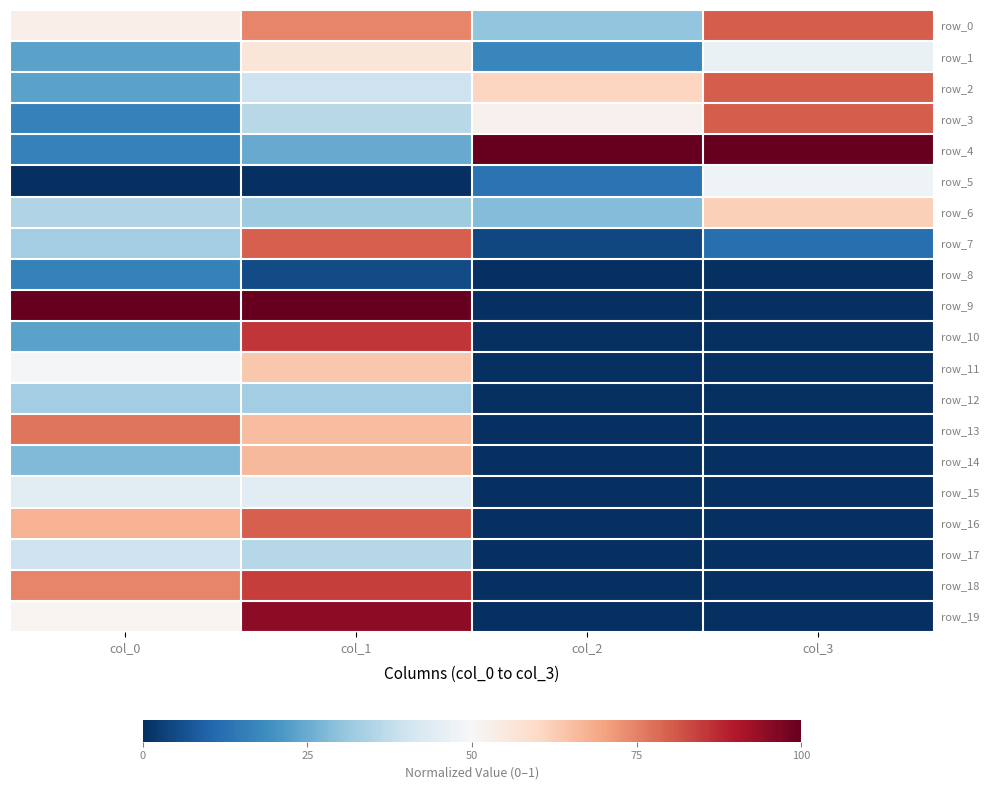

What is the sum of all row_13 values?

1.4